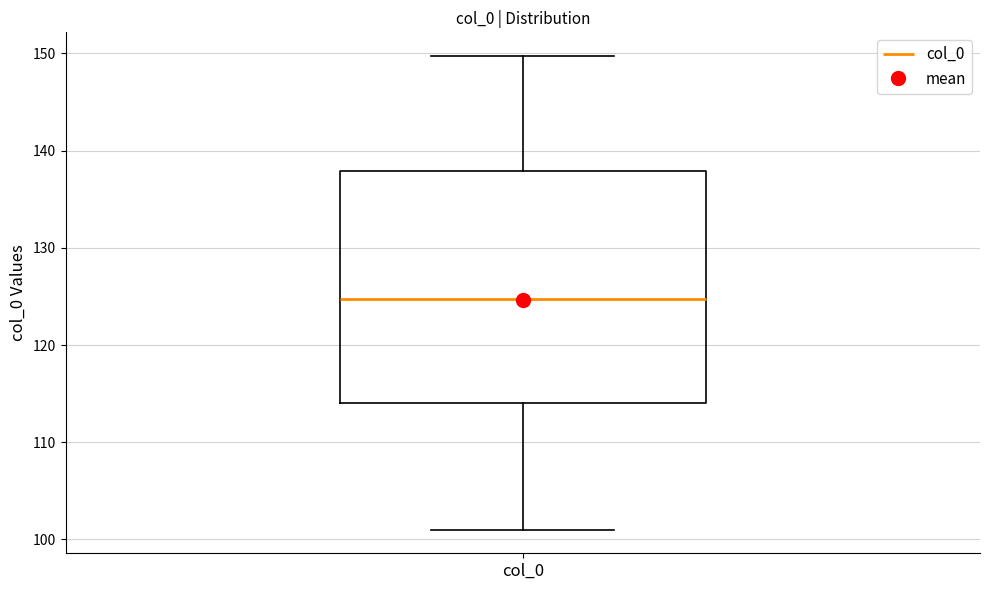

Where does the upper whisker of the box for col_0 end on the y-axis? The values are not printed on the chart, so give them approximately, as read against the axis.

150